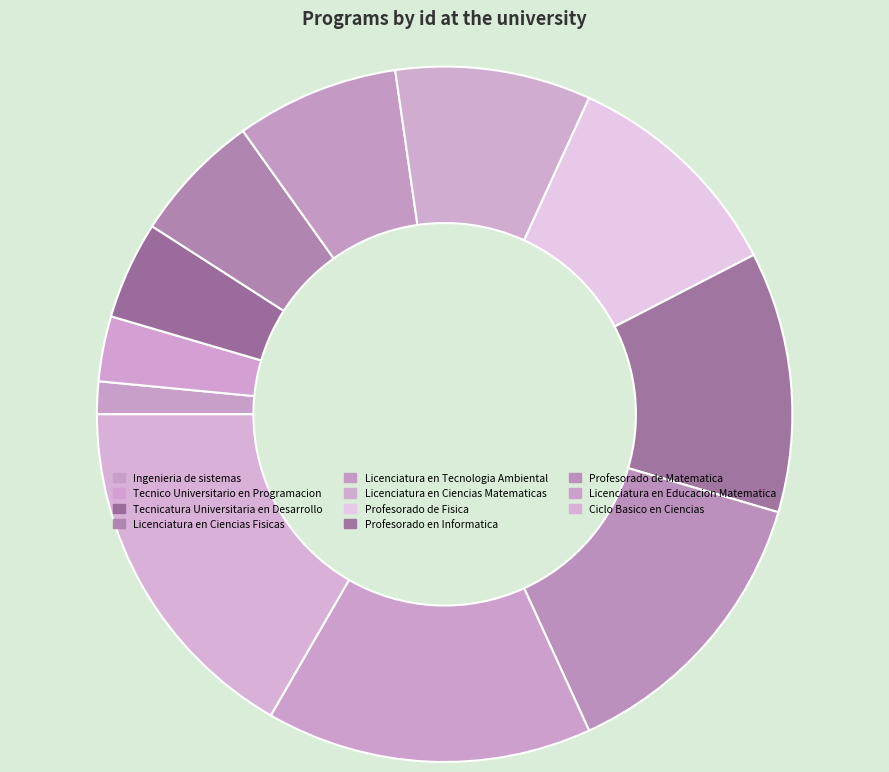

Count the number of slices in the pie.

11